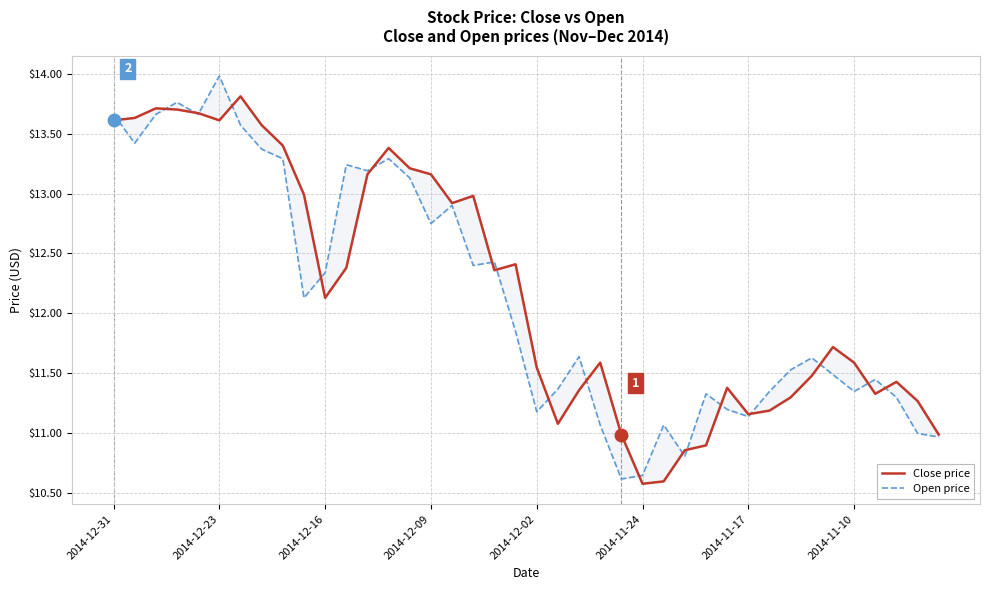

Is it true that Open price equals 3.0 at 2014-12-23?

False